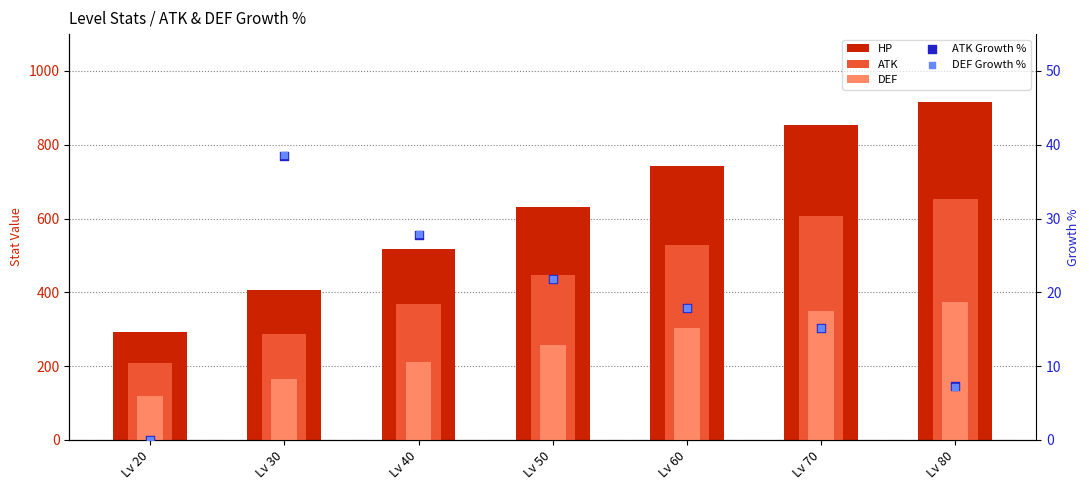

At how many categories does at least one series exceed 831?

2